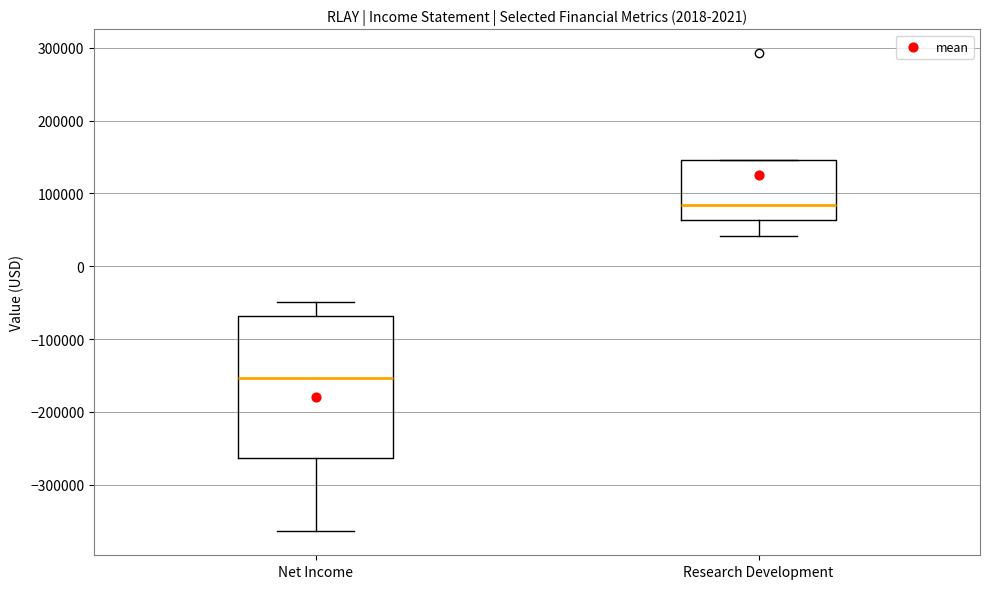

Where does the upper whisker of the box for Net Income end on the y-axis? The values are not printed on the chart, so give them approximately, as read against the axis.

-50000